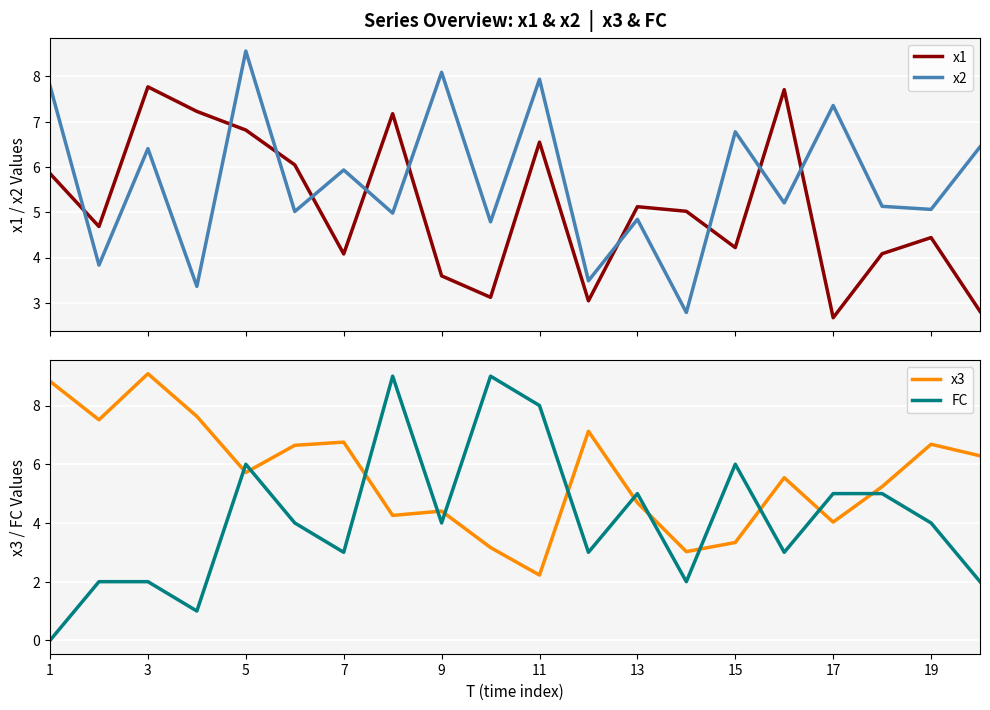

At how many categories does at least one series exceed 1?

20